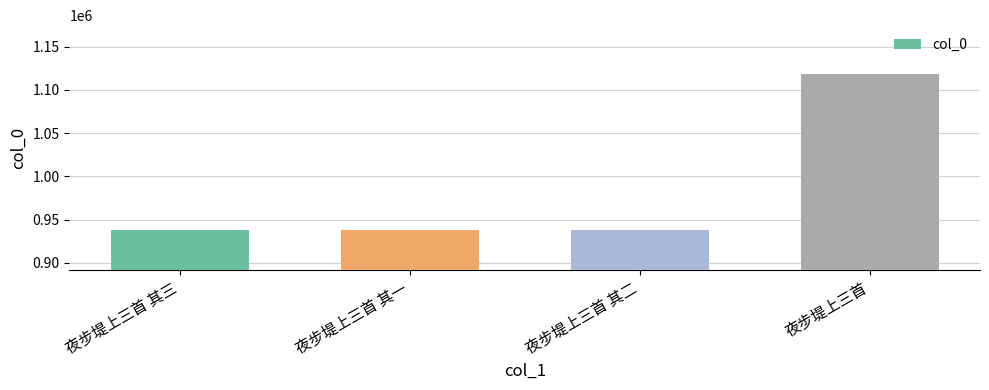

What is the sum of the values at 夜步堤上三首 其一 and 夜步堤上三首?

2057066